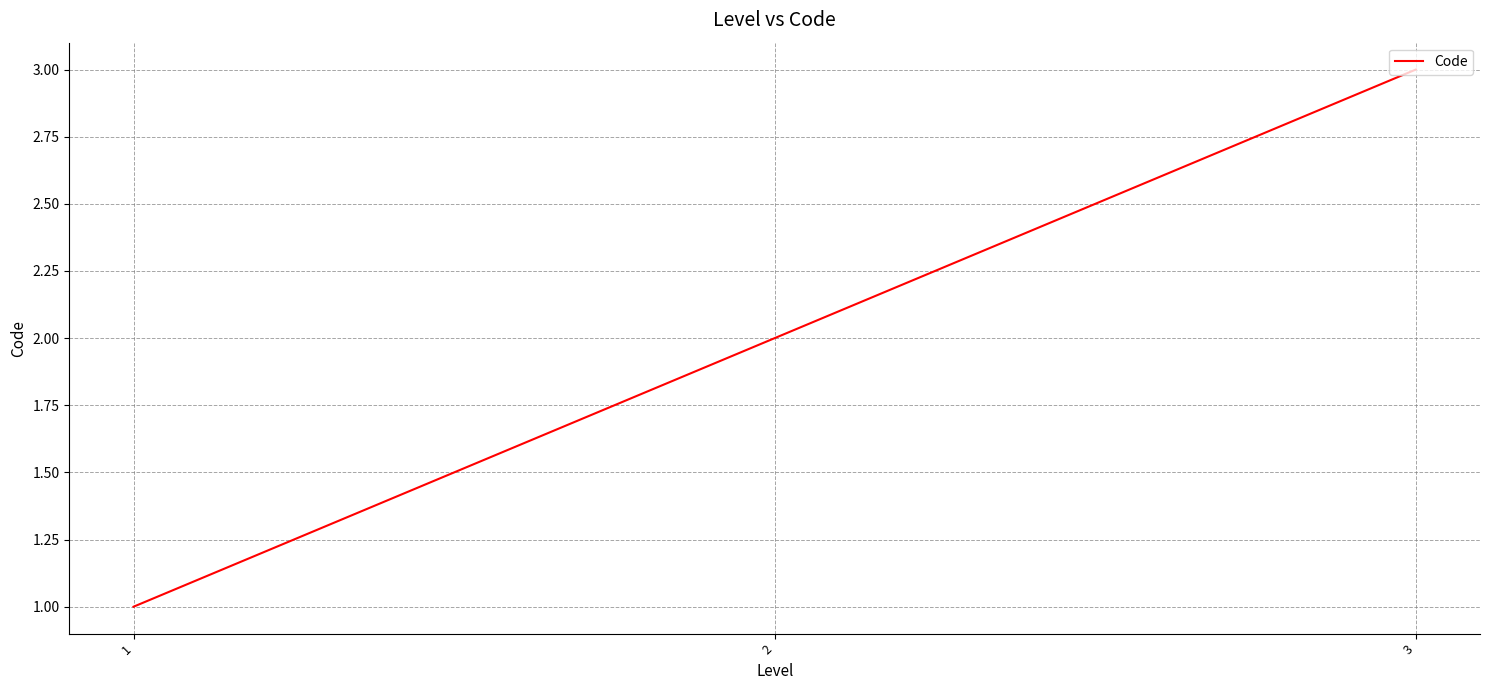

Reading right to left, transcribe all the data shown in this chart.

3=3	2=2	1=1